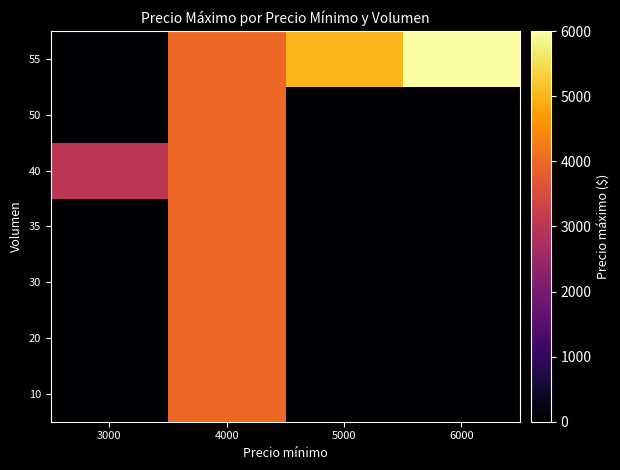

What is the total value across all series at 4000?

28000